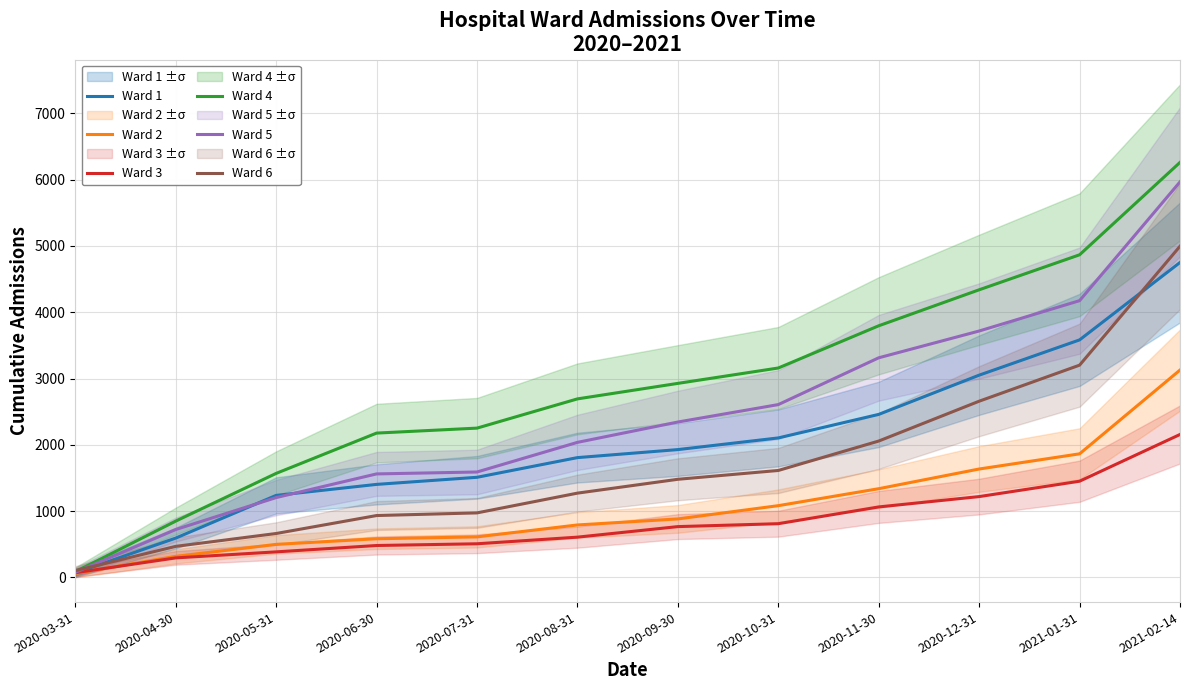

What are all the series names shown in the legend?

Ward 1, Ward 2, Ward 3, Ward 4, Ward 5, Ward 6